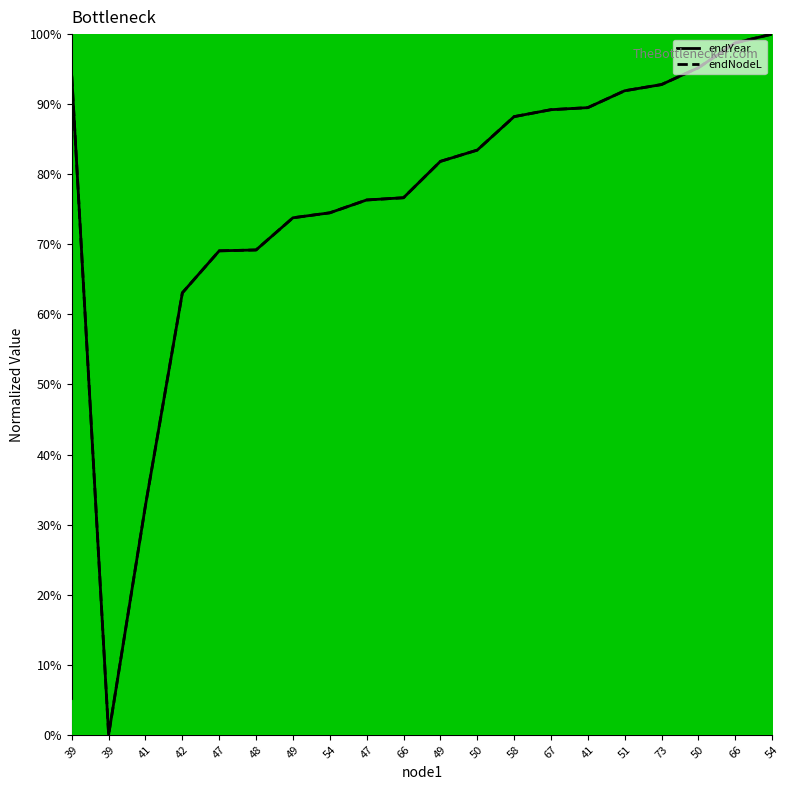

Does the chart have visible grid lines?

No